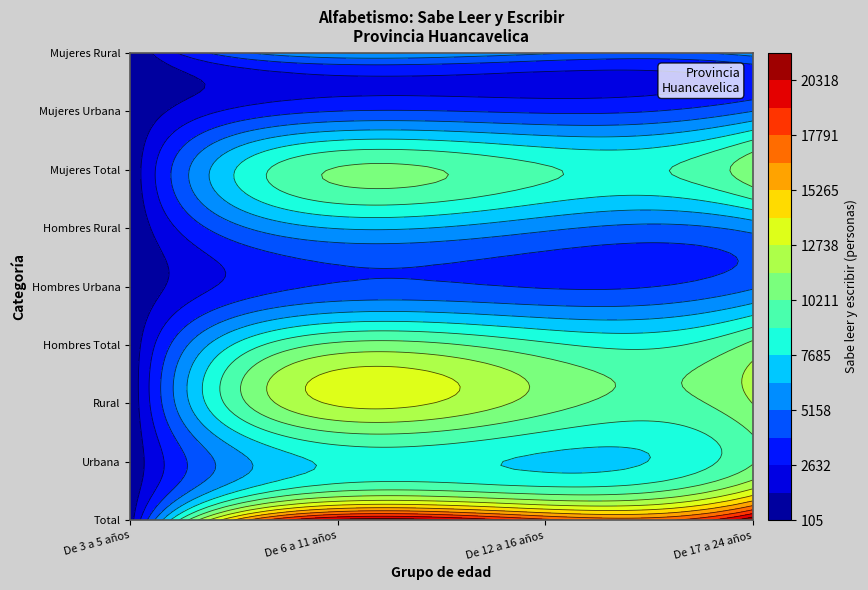

What is the sum of the De 17 a 24 años values at 7 and 6?

16154